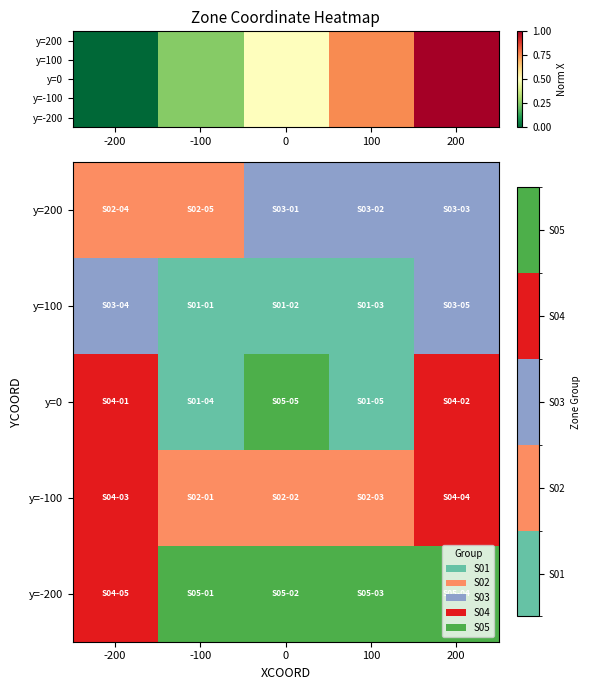

Between -100 and 100, which series saw the biggest shift?

y=200